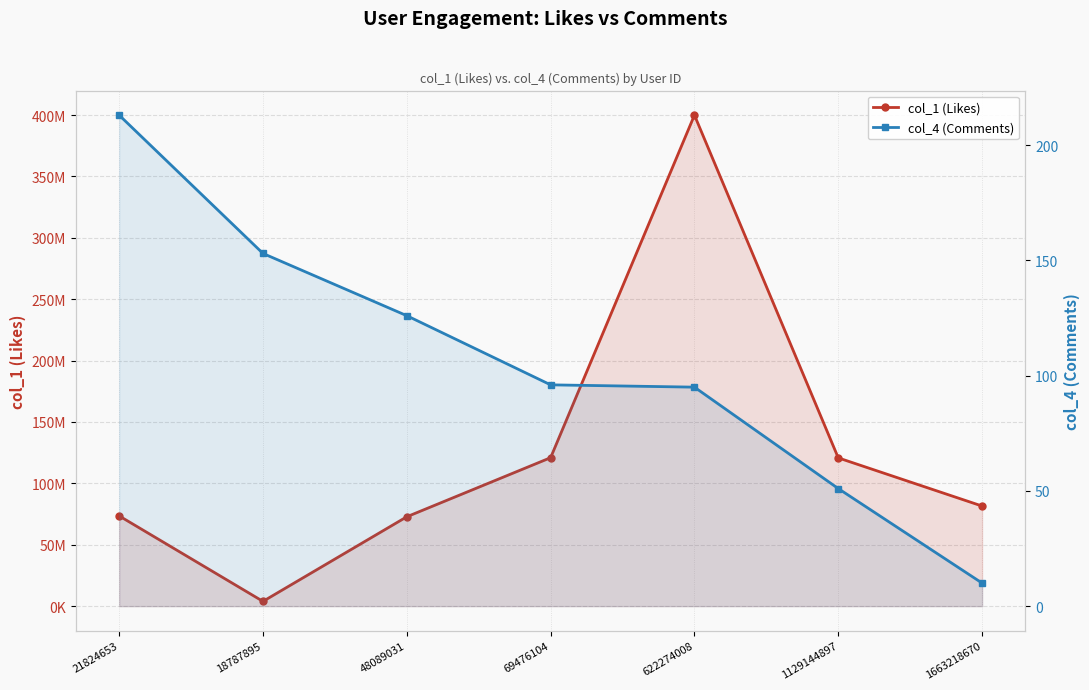

What is the maximum value for col_1 (Likes)?

399911438